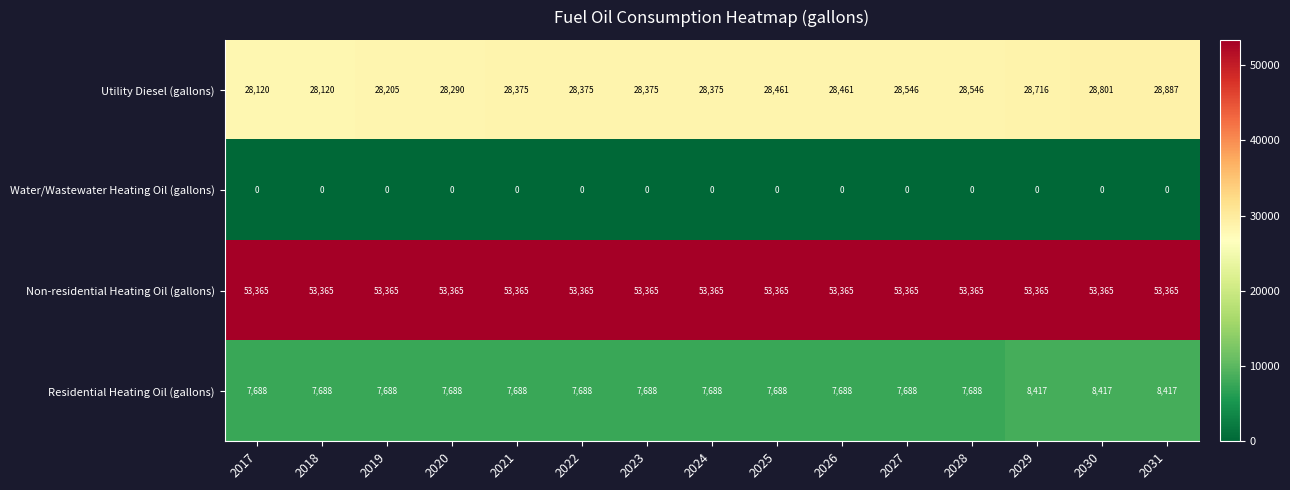

Which series has the widest spread of values?

Utility Diesel (gallons)